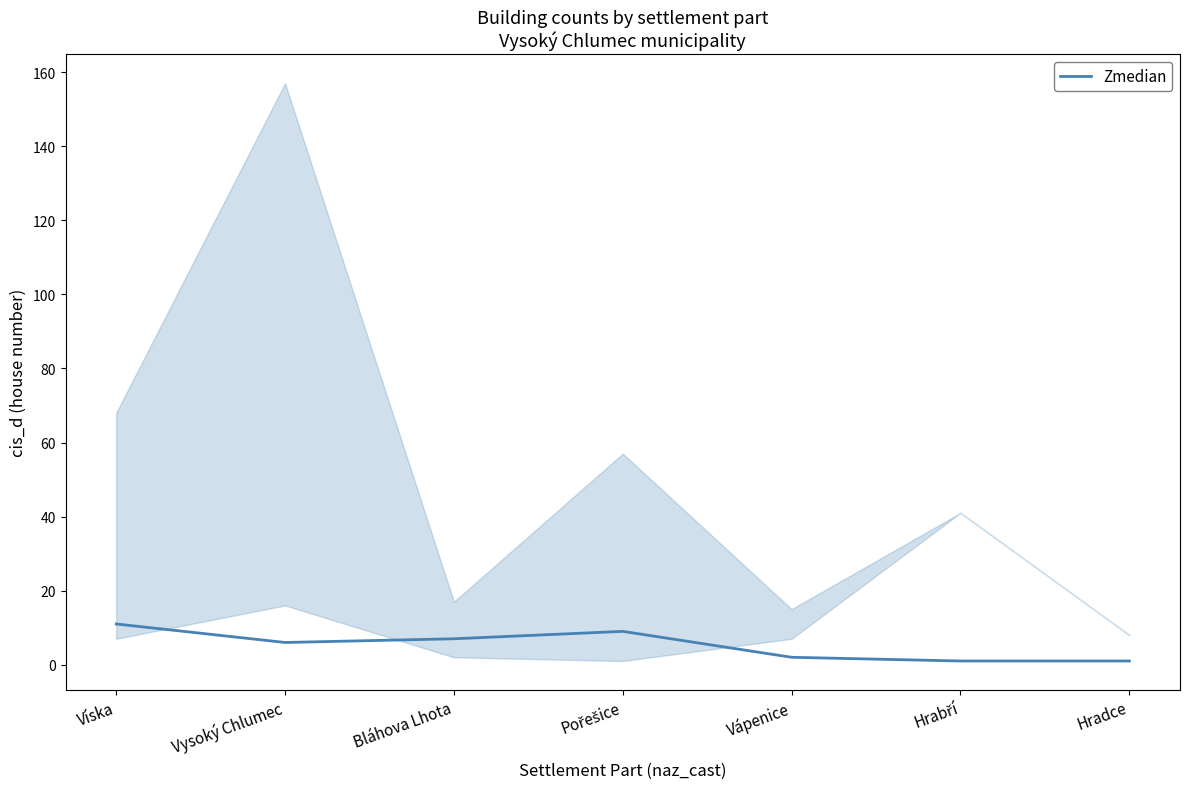

What is the average value?

5